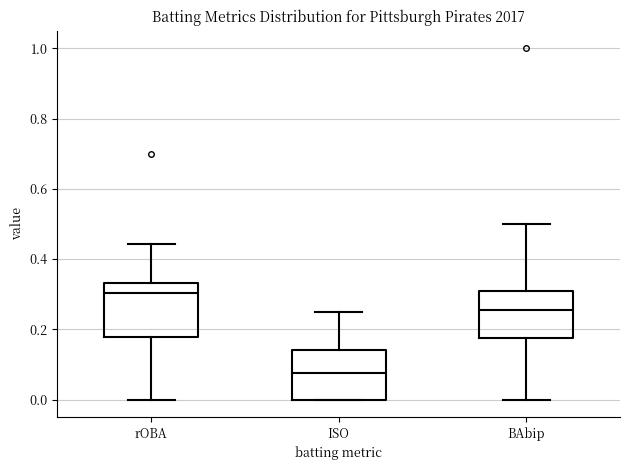

Reading left to right, transcribe this box plot: for each box, give where its median line is, the range the box spans, and where its two whiskers end, as read against the y-axis. The values are not printed on the chart, so give them approximately, as read against the axis.

rOBA: median 0.30, box 0.18 to 0.34, whiskers 0.00 to 0.44
ISO: median 0.08, box 0.00 to 0.14, whiskers 0.00 to 0.26
BAbip: median 0.26, box 0.18 to 0.30, whiskers 0.00 to 0.50